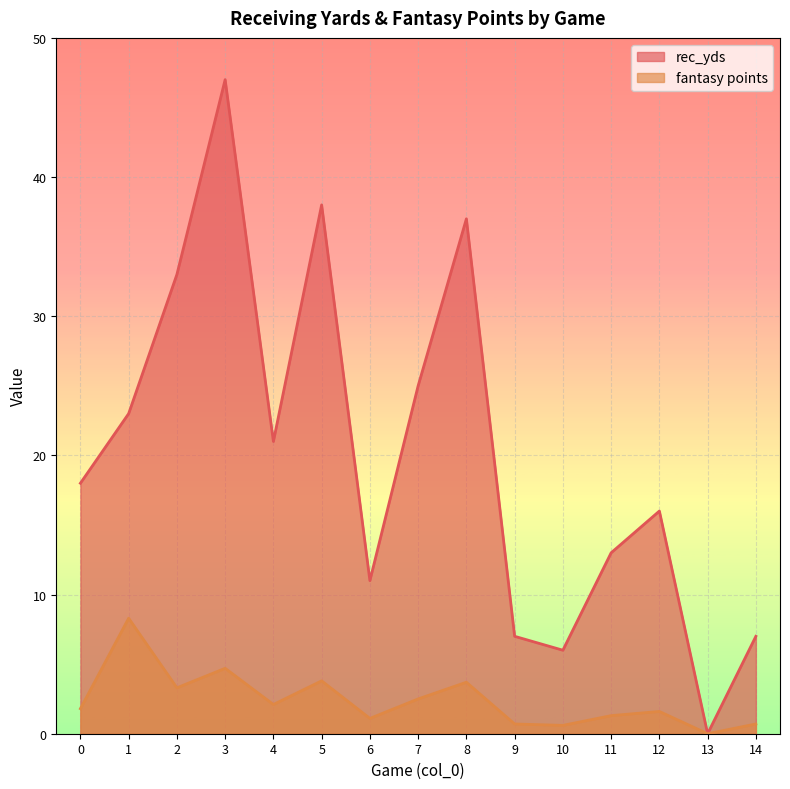

Which series has the widest spread of values?

rec_yds